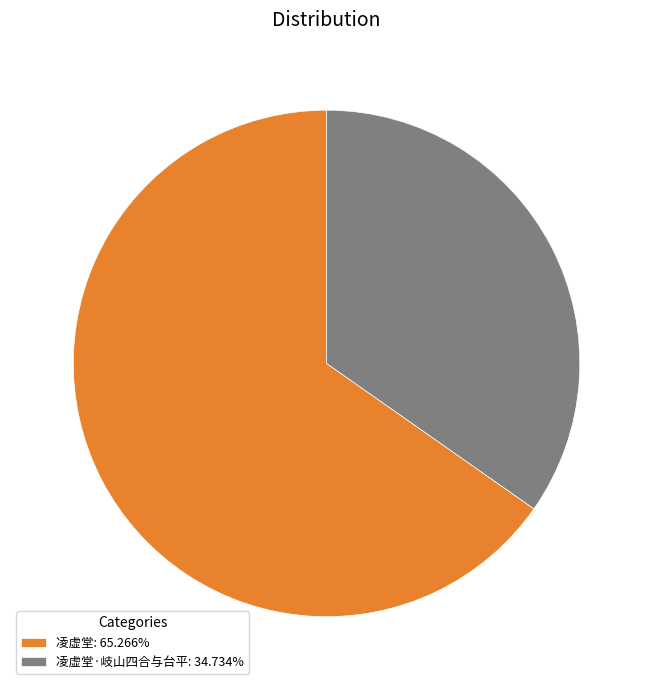

Does 凌虚堂: 65.266% represent more than half of the total?

Yes